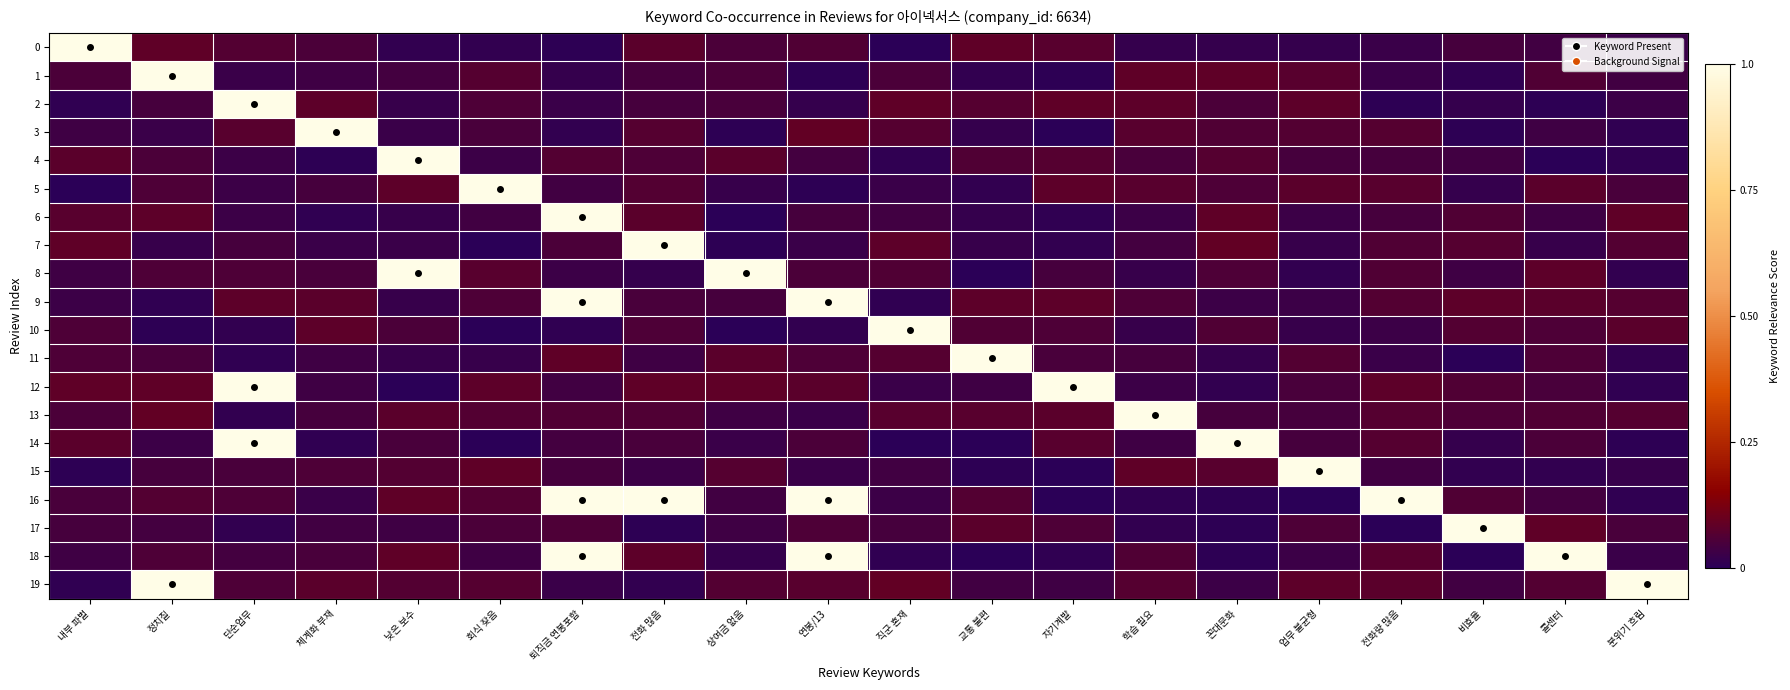

List the series in order of their peak value, highest first.

0, 1, 2, 3, 4, 5, 6, 7, 8, 9, 10, 11, 12, 13, 14, 15, 16, 17, 18, 19